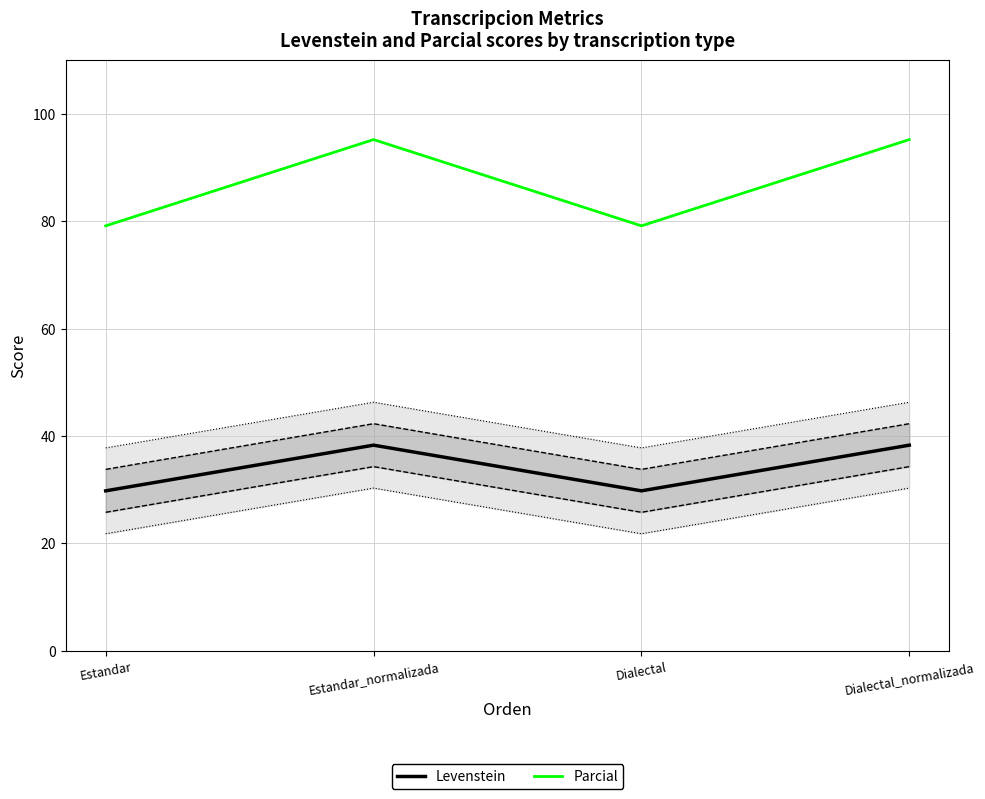

In Parcial, how many points are higher than both neighbors (excluding endpoints)?

1